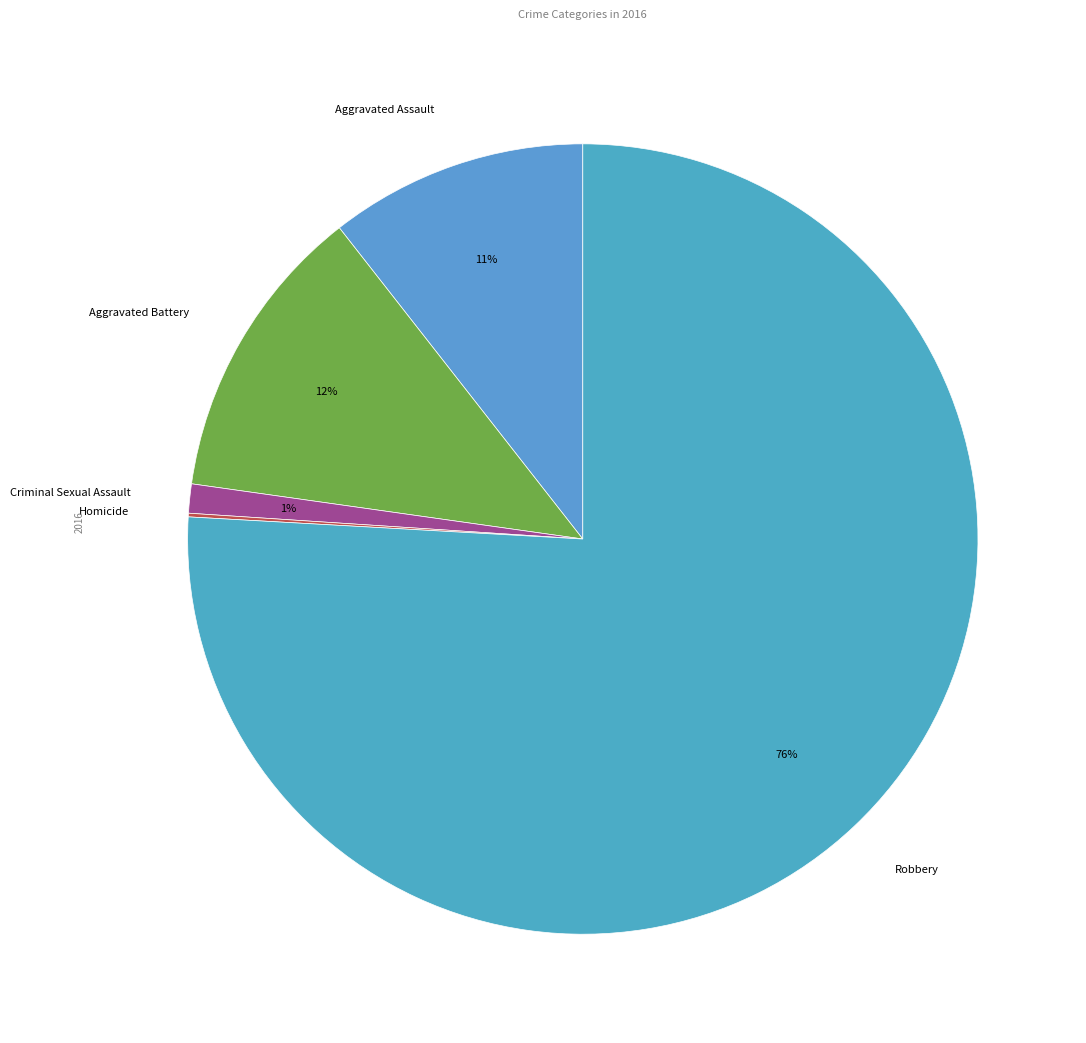

What is the largest slice in the pie chart?

Robbery